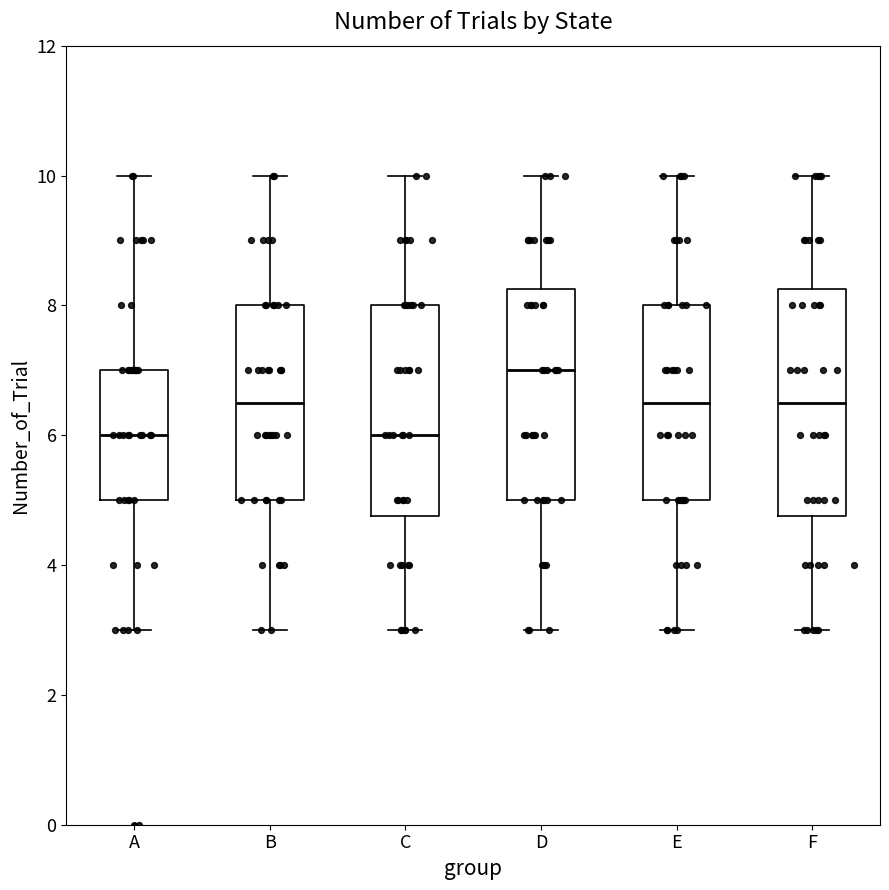

Reading left to right, read every box against the y-axis: the position of its median line, the range the box covers, and the ends of its whiskers. The values are not printed on the chart, so give them approximately, as read against the axis.

A: median 6.0, box 5.0 to 7.0, whiskers 3.0 to 10.0
B: median 6.6, box 5.0 to 8.0, whiskers 3.0 to 10.0
C: median 6.0, box 4.8 to 8.0, whiskers 3.0 to 10.0
D: median 7.0, box 5.0 to 8.2, whiskers 3.0 to 10.0
E: median 6.6, box 5.0 to 8.0, whiskers 3.0 to 10.0
F: median 6.6, box 4.8 to 8.2, whiskers 3.0 to 10.0